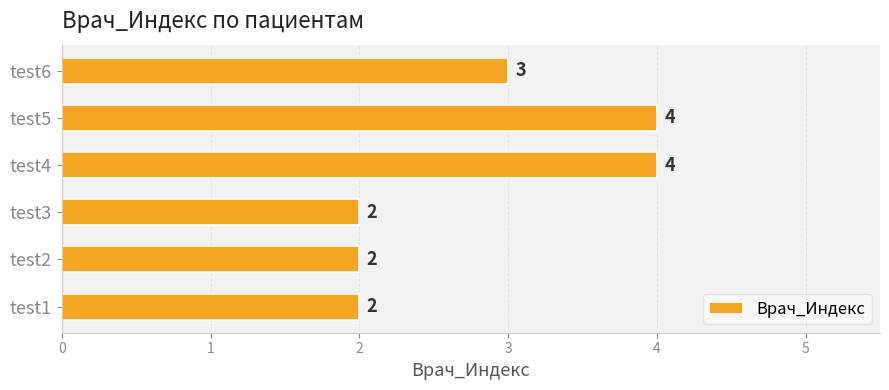

The value at test3 is 4. True or false?

False